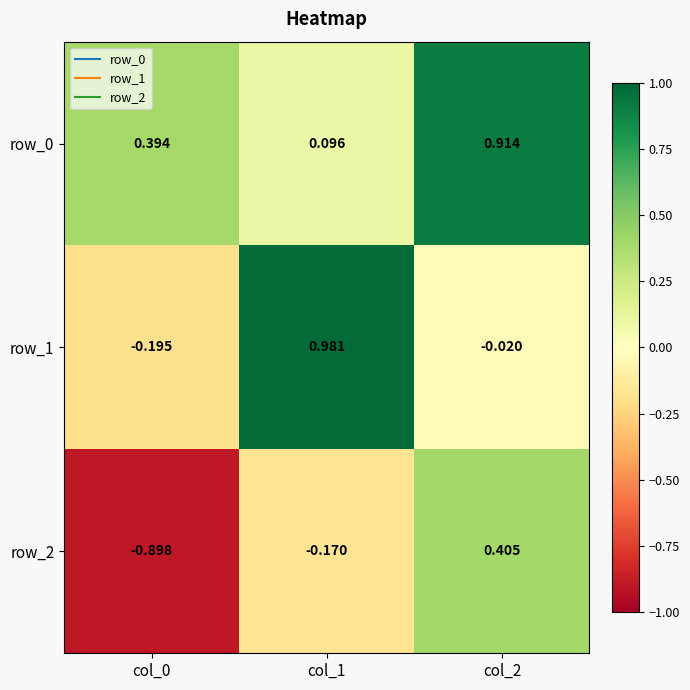

Between col_2 and col_0, which is larger?

col_2